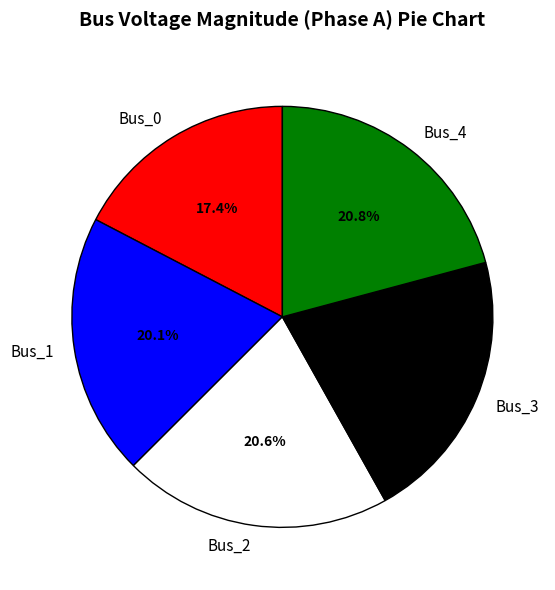

Count the number of slices in the pie.

5